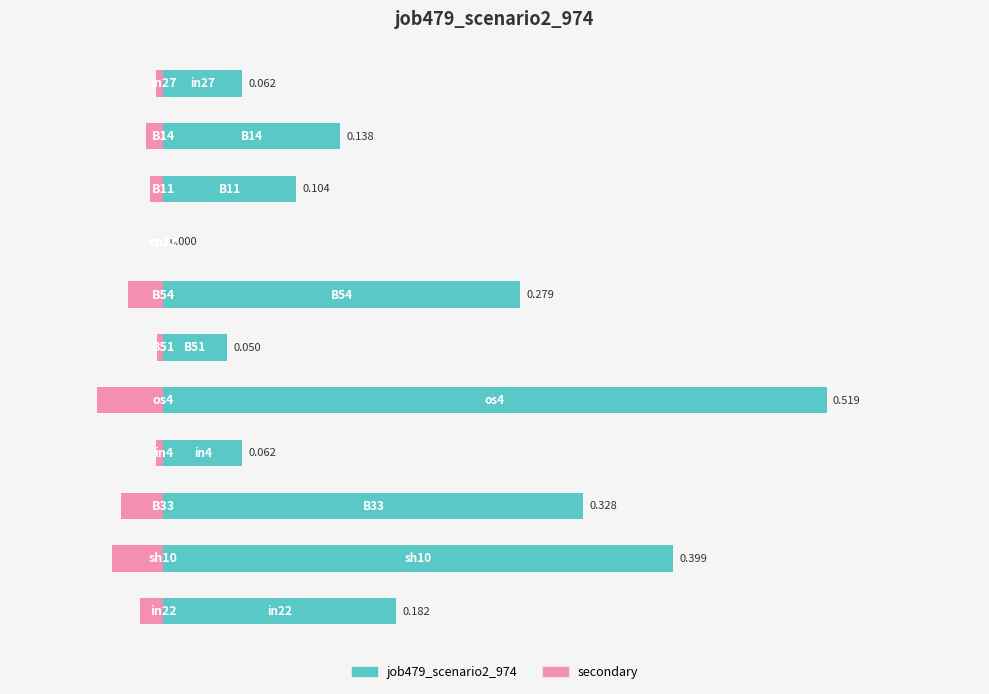

How many bars are there in total?

11